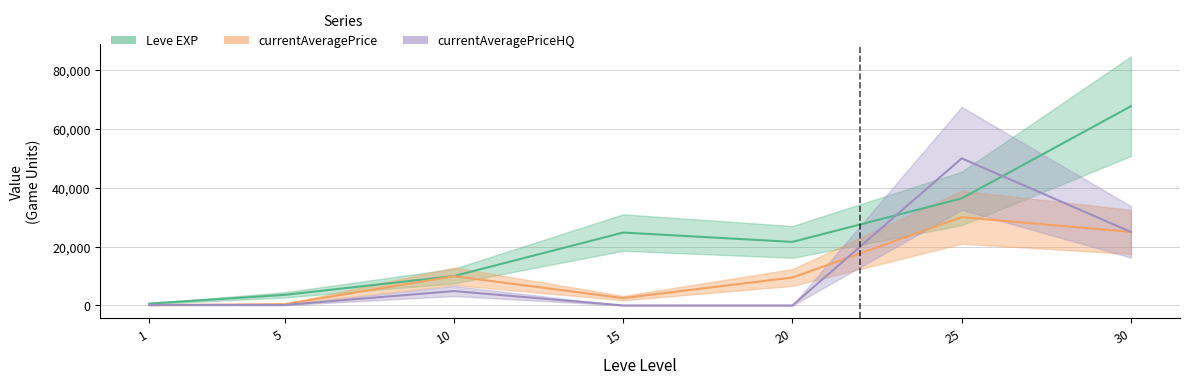

Which has a higher value, 10 or 25?

25